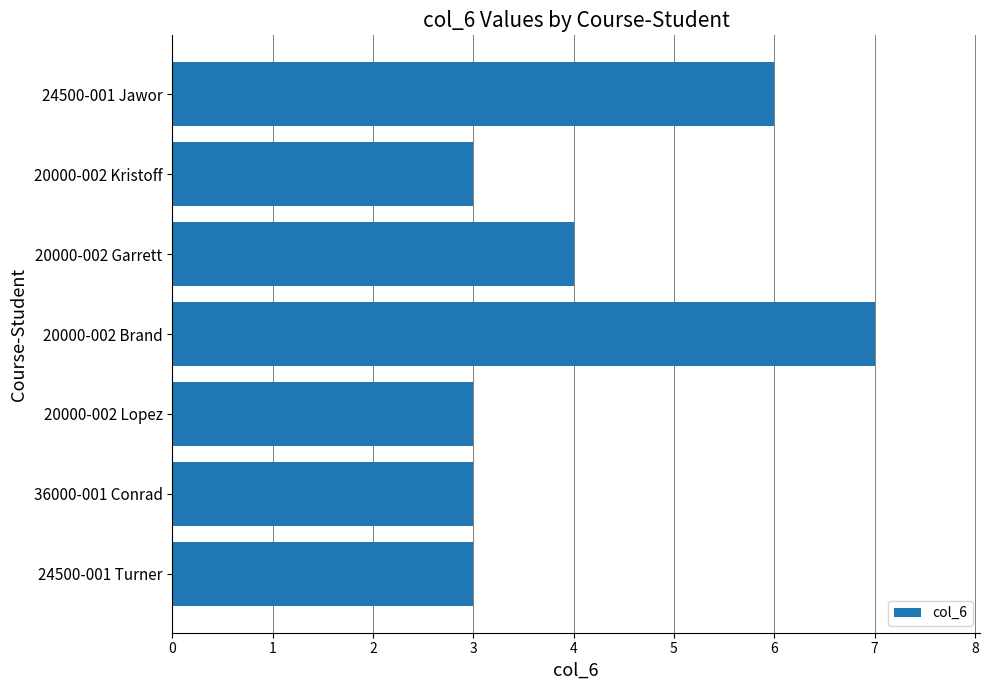

How many series are shown in this chart?

1